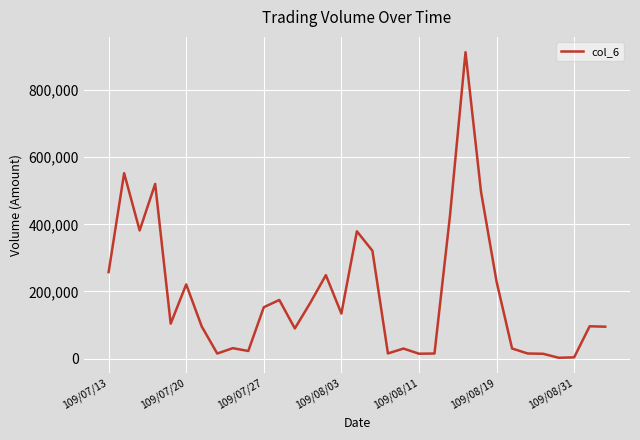

What is the difference between the maximum and minimum values?

910850